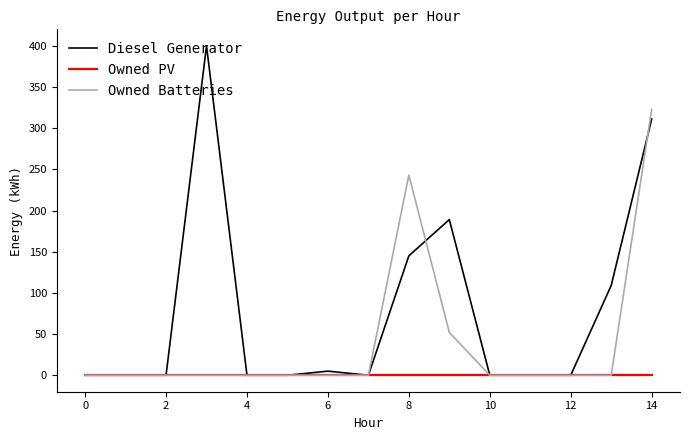

List the series in order of their overall mean, highest first.

Diesel Generator, Owned Batteries, Owned PV